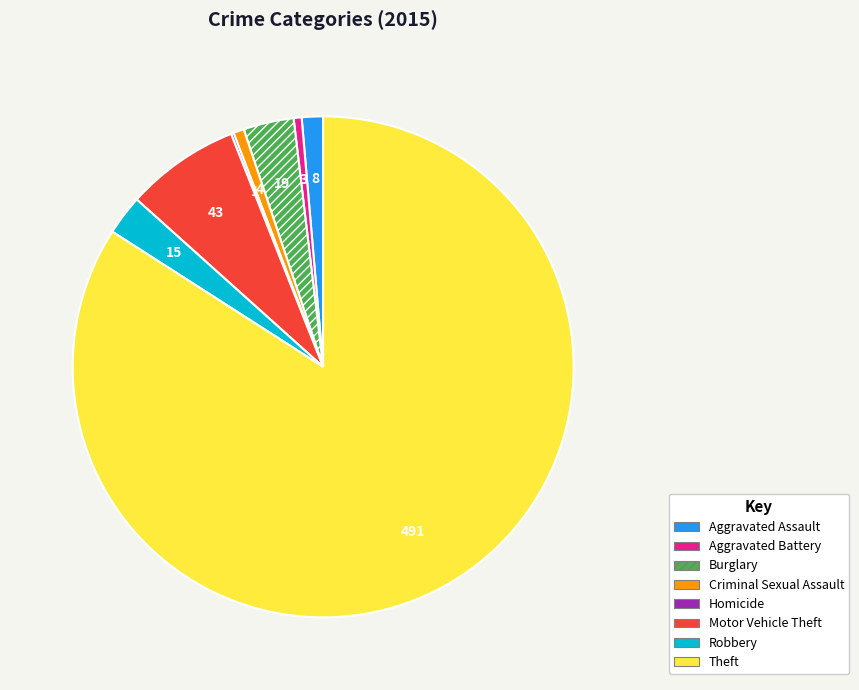

Which slice is the largest?

Theft